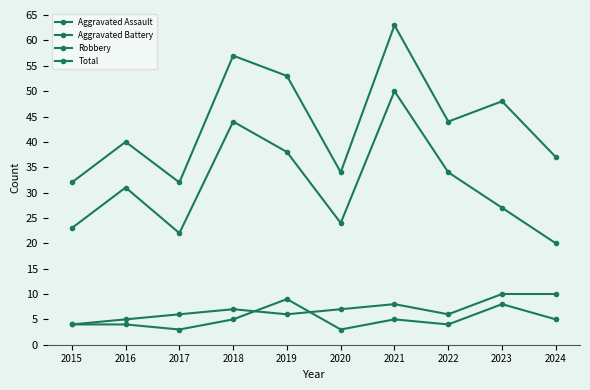

Count the number of categories in the chart.

10